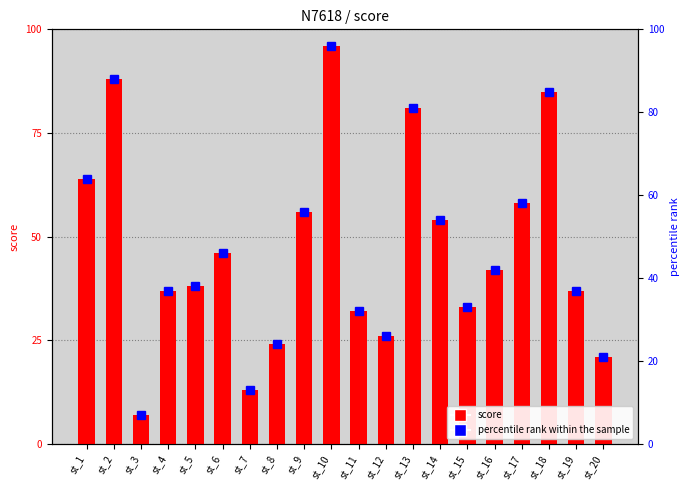

How many data points in percentile rank within the sample are less than 42?

10